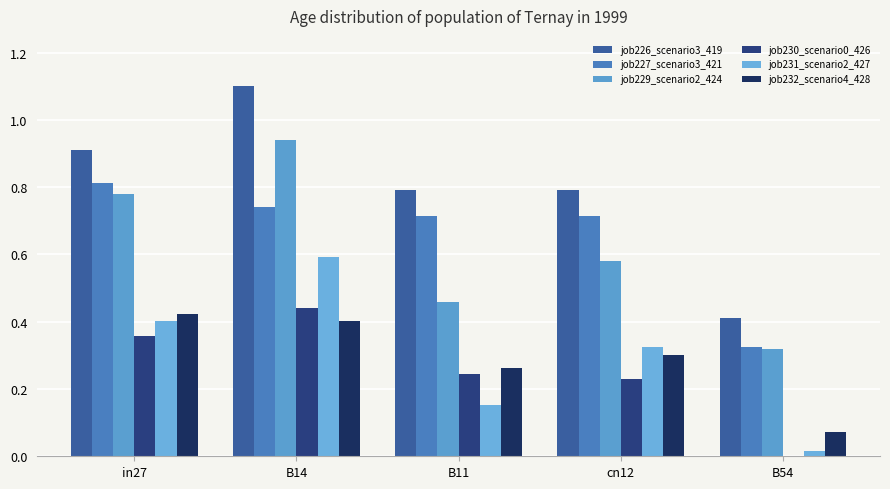

At which label does job230_scenario0_426 reach its minimum?

B54